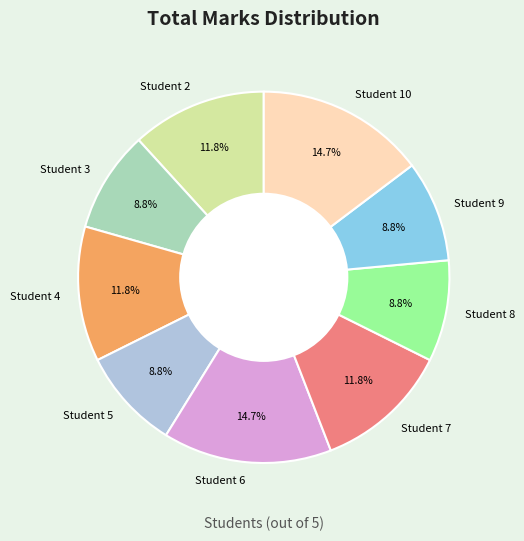

What is the ratio of the value at Student 3 to the value at Student 10?

0.6